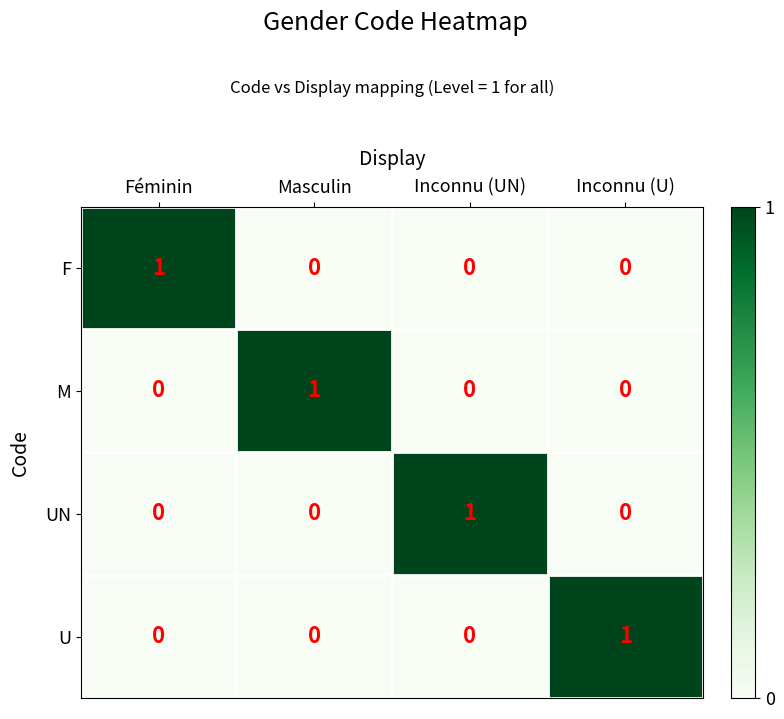

The value of M at Inconnu (U) is -1. True or false?

False